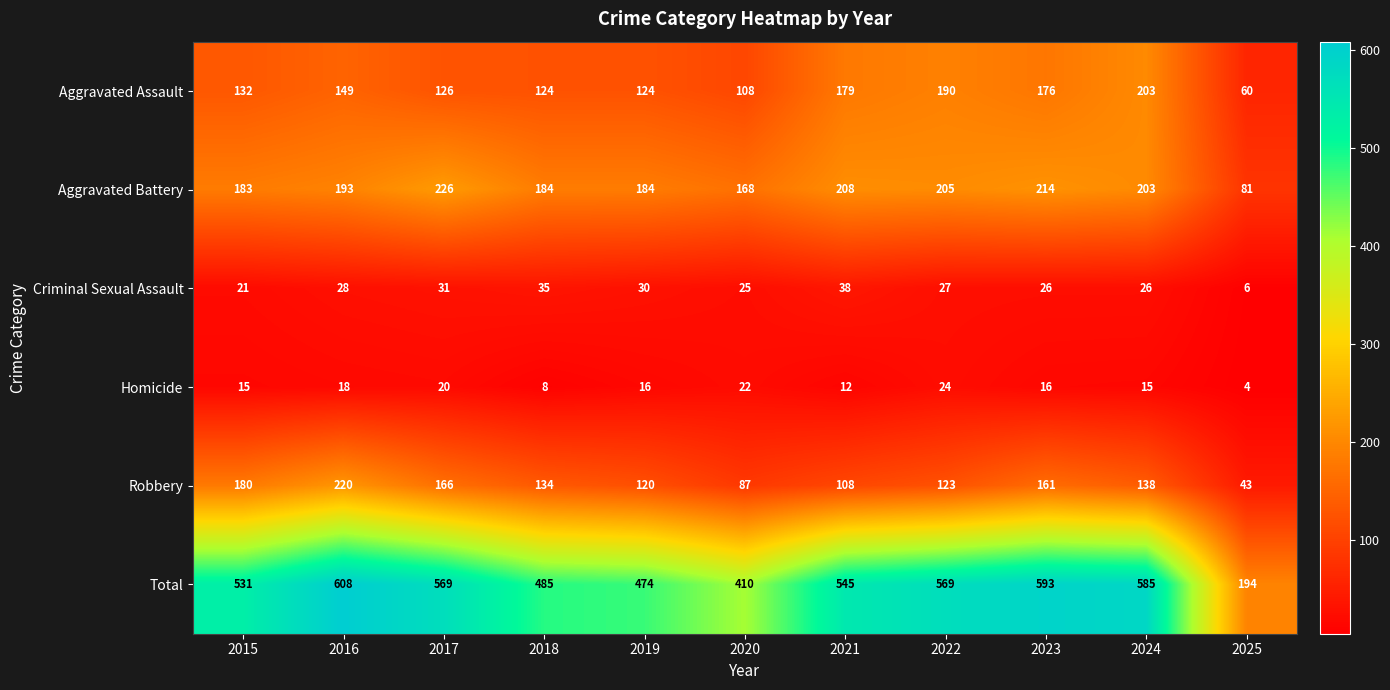

Is it true that Total equals 569 at 2017?

True